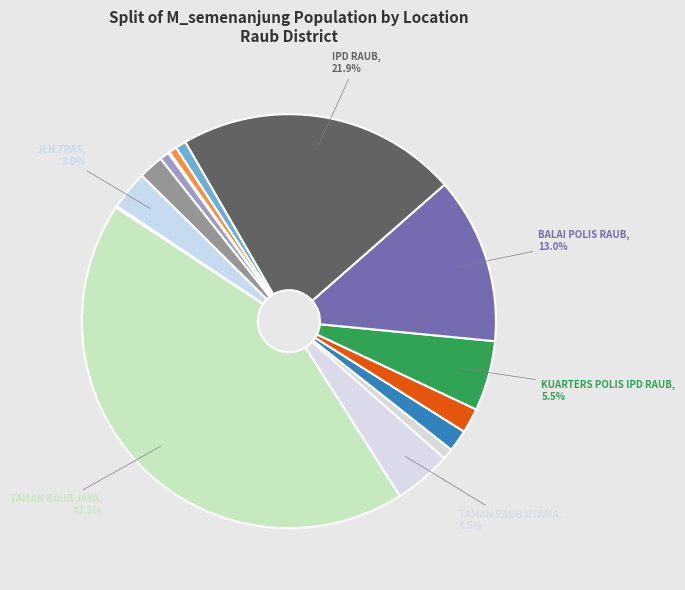

Count the number of slices in the pie.

15